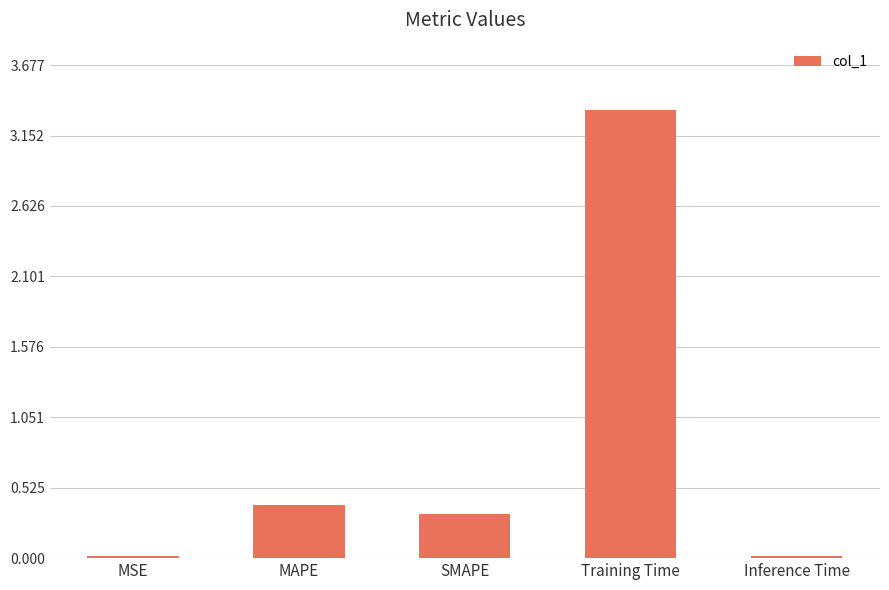

What is the average value?

0.8